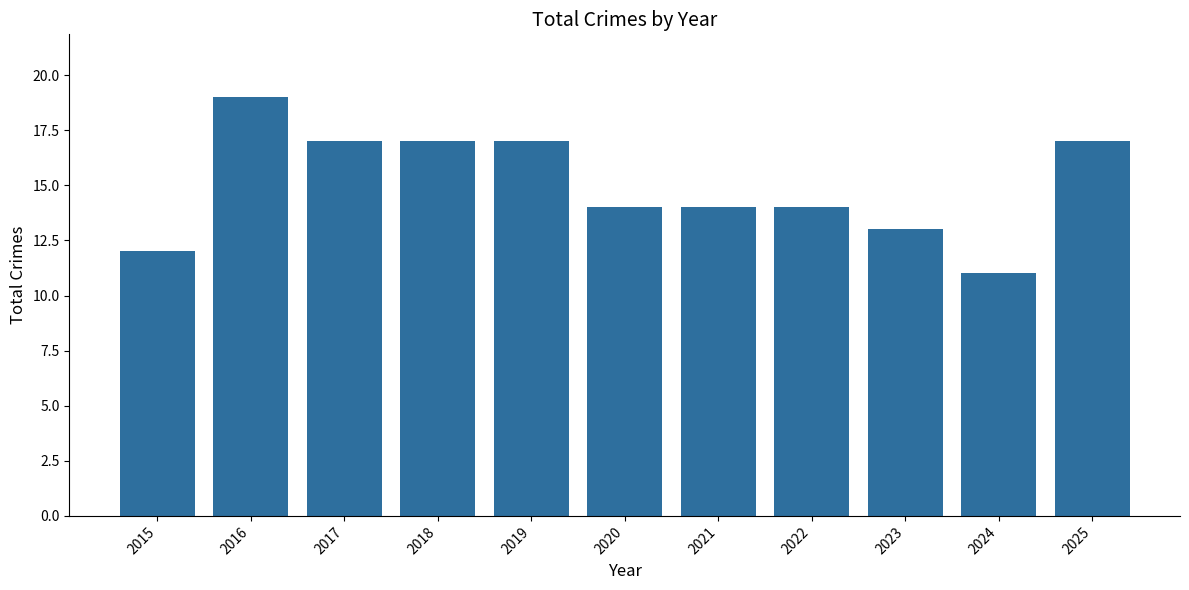

Reading right to left, extract all data points from this chart.

2025=17	2024=11	2023=13	2022=14	2021=14	2020=14	2019=17	2018=17	2017=17	2016=19	2015=12